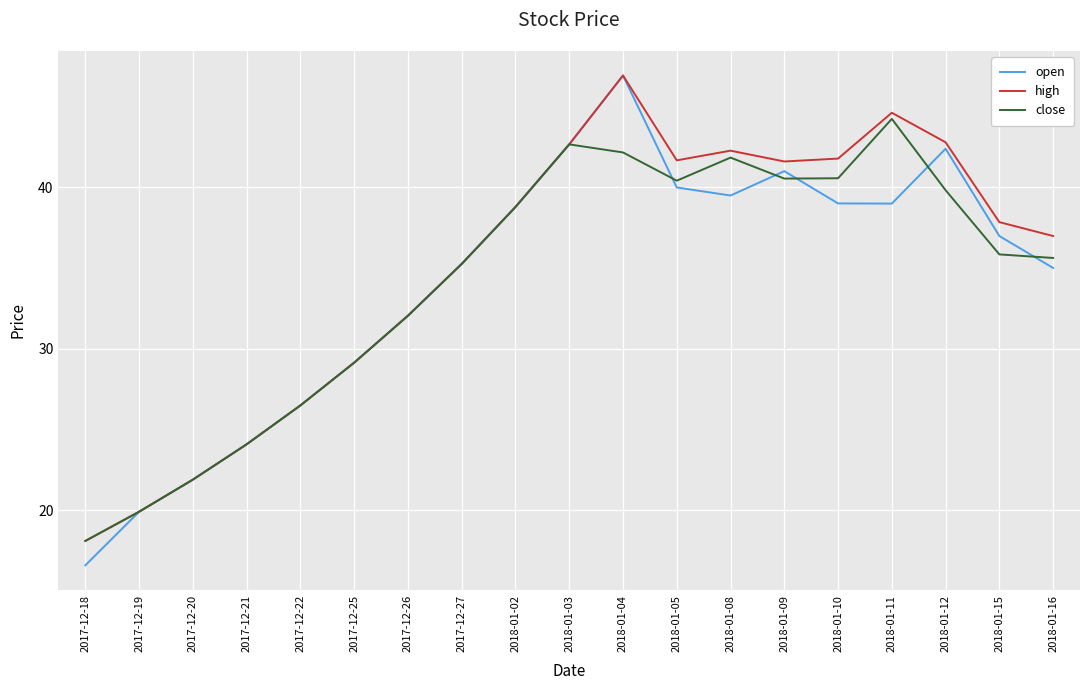

Does the chart display data point markers on the line(s)?

No